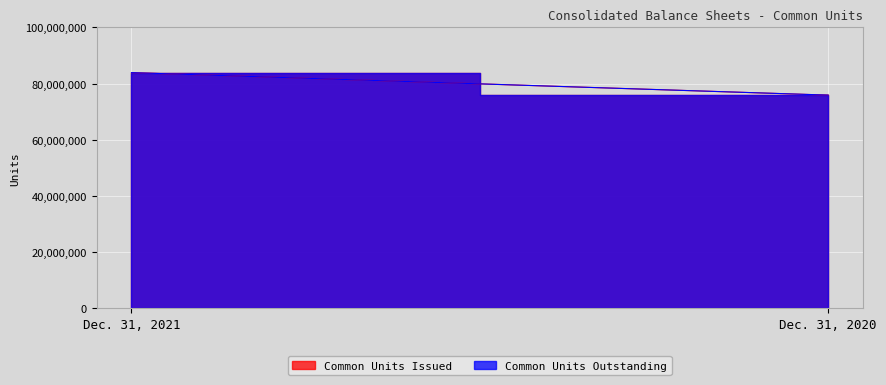

The Common Units Issued series shows 40750881 at Dec. 31, 2020. True or false?

False